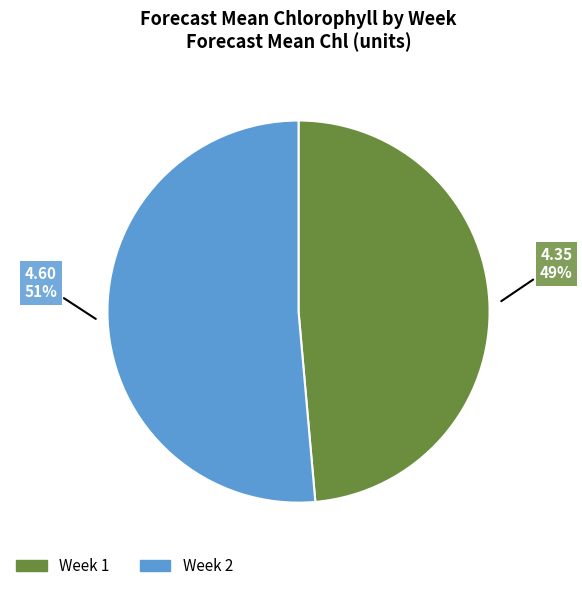

Between Week 1 and Week 2, which is larger?

Week 2